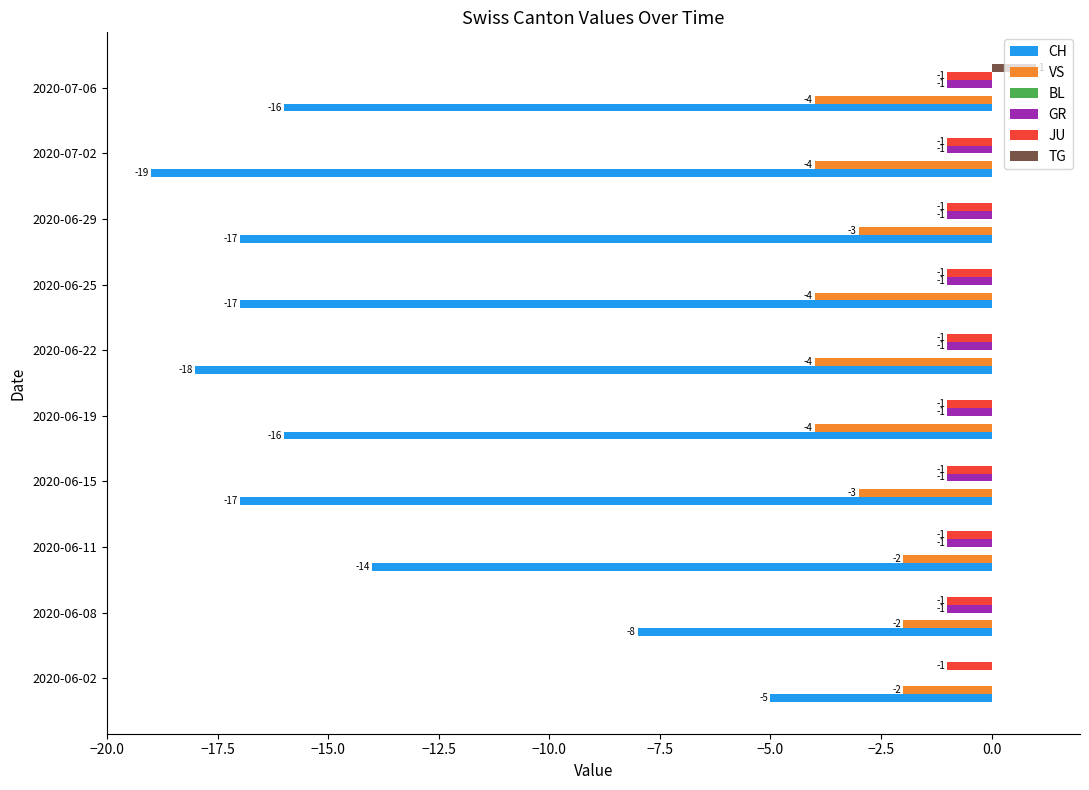

Is it true that JU equals -1 at 2020-06-29?

True